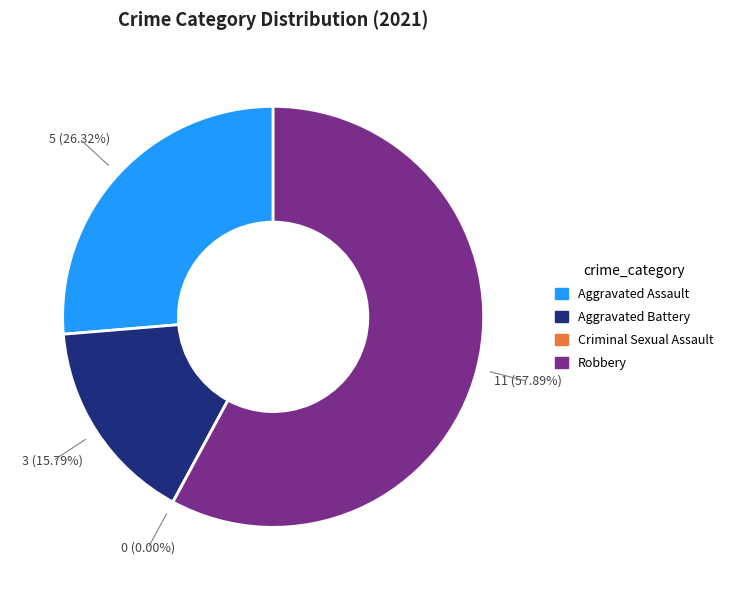

Which slice is the smallest?

Criminal Sexual Assault